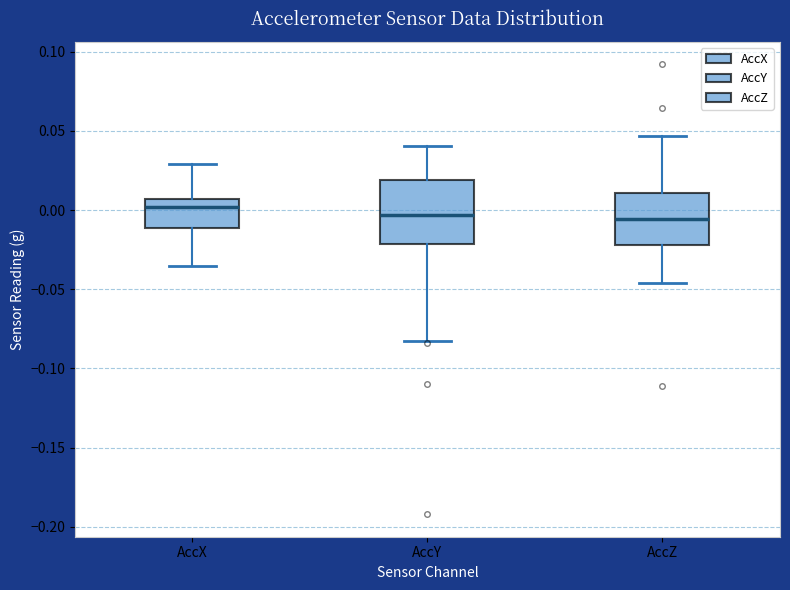

Reading left to right, read every box against the y-axis: the position of its median line, the range the box covers, and the ends of its whiskers. The values are not printed on the chart, so give them approximately, as read against the axis.

AccX: median 0.000, box -0.010 to 0.005, whiskers -0.035 to 0.030
AccY: median -0.005, box -0.020 to 0.020, whiskers -0.085 to 0.040
AccZ: median -0.005, box -0.020 to 0.010, whiskers -0.045 to 0.045